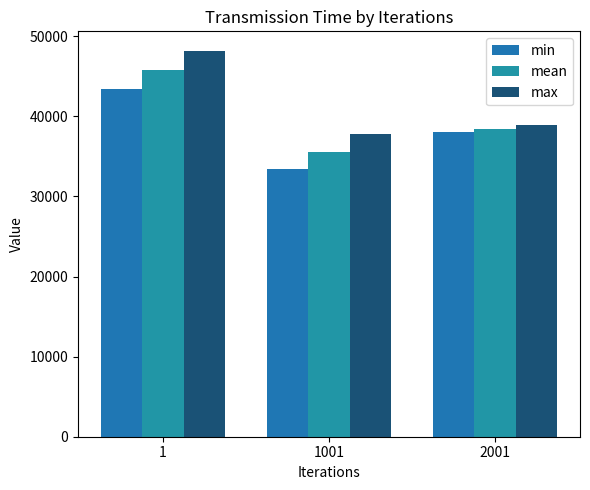

At how many categories does at least one series exceed 45071?

1